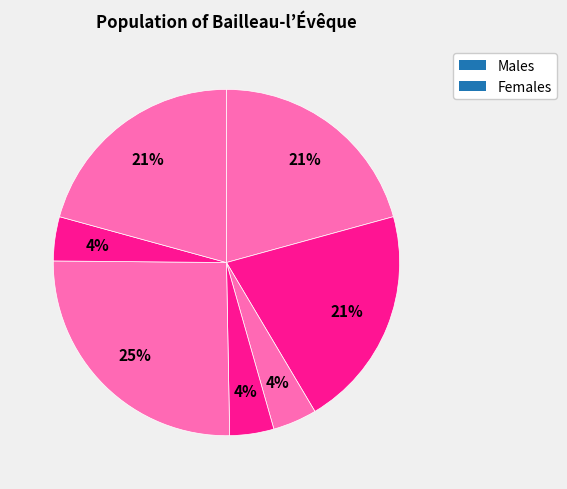

How many slices are in this pie chart?

7